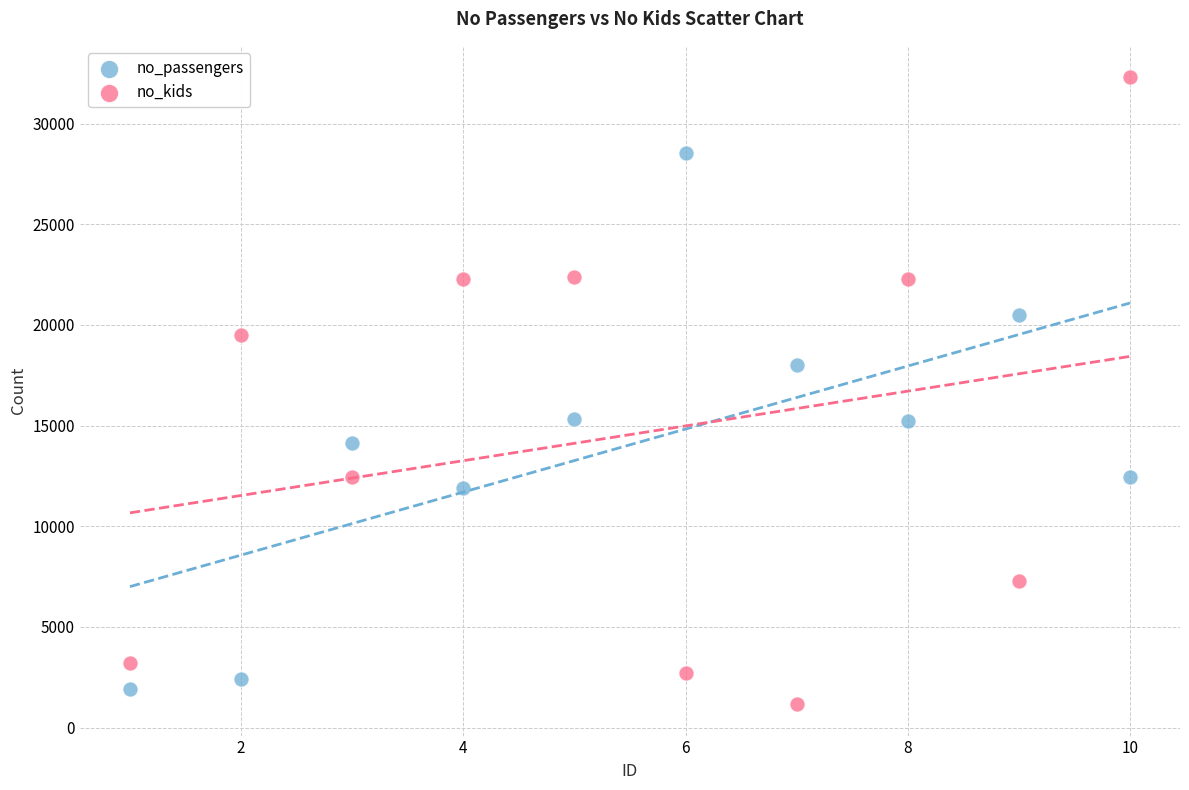

Across all data points, what is the range of X values (max minus min)?

9